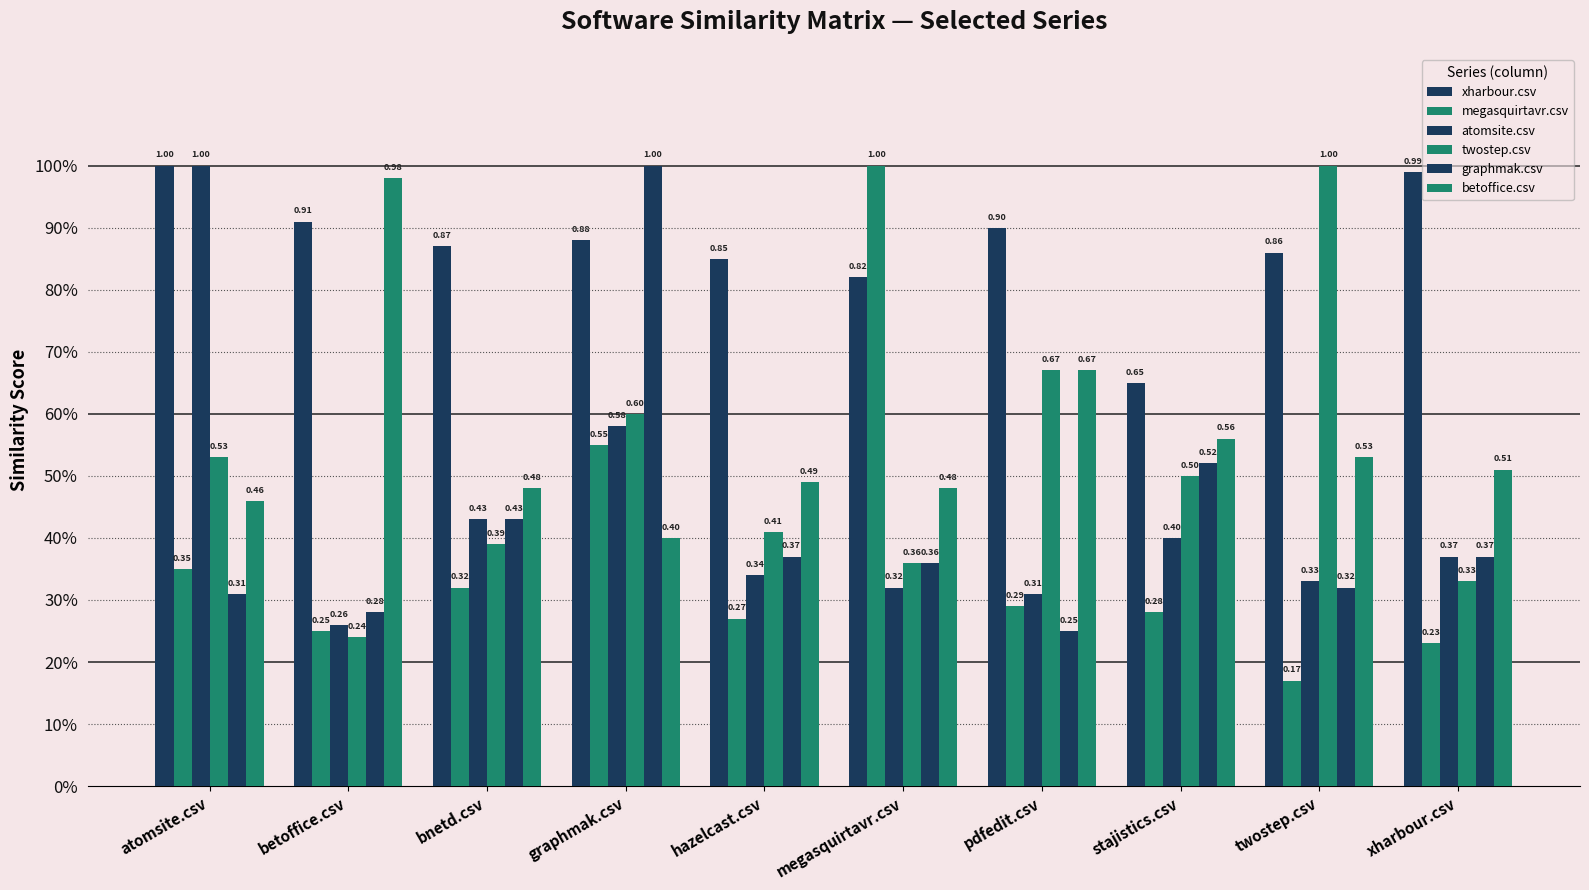

Are the bars grouped side by side (vs. stacked)?

Yes